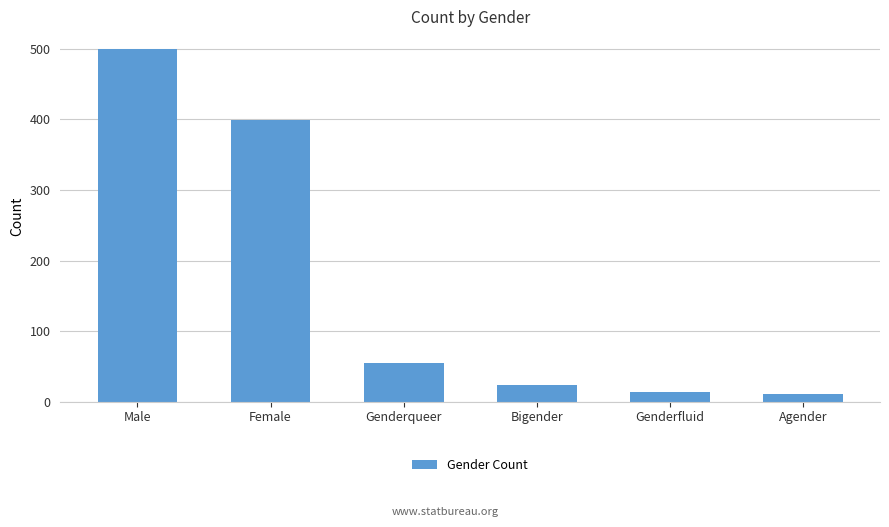

Is it true that the value at Female is 621?

False